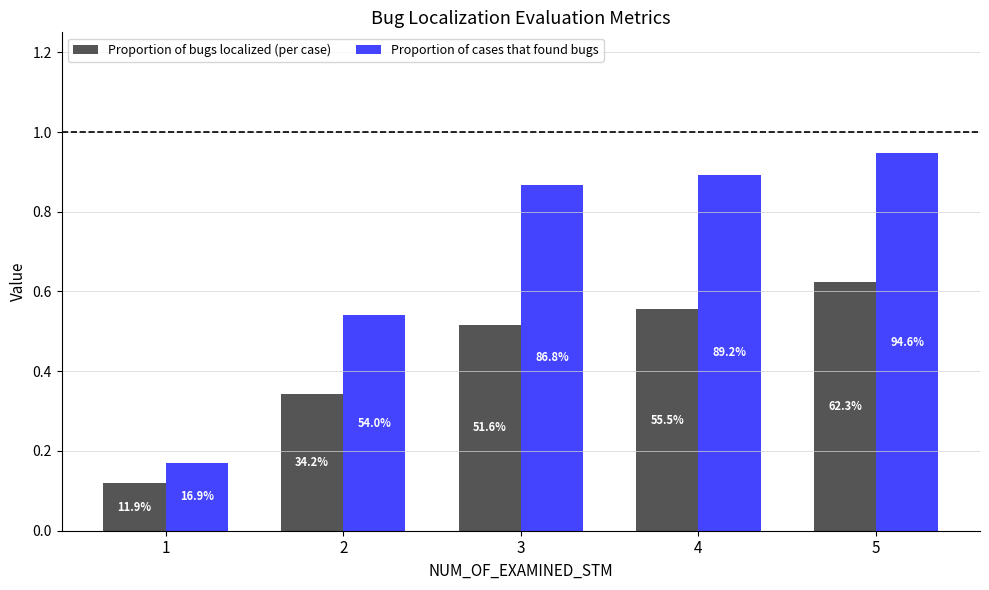

What are all the series names shown in the legend?

Proportion of bugs localized (per case), Proportion of cases that found bugs